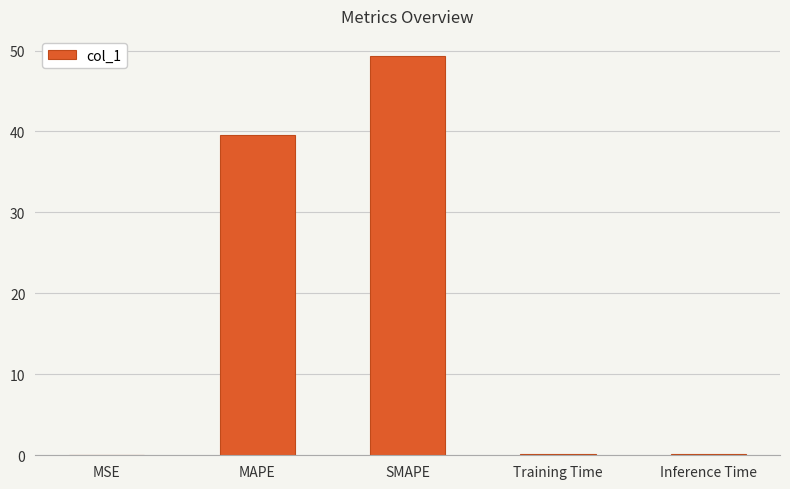

What is the approximate value at SMAPE?

49.3